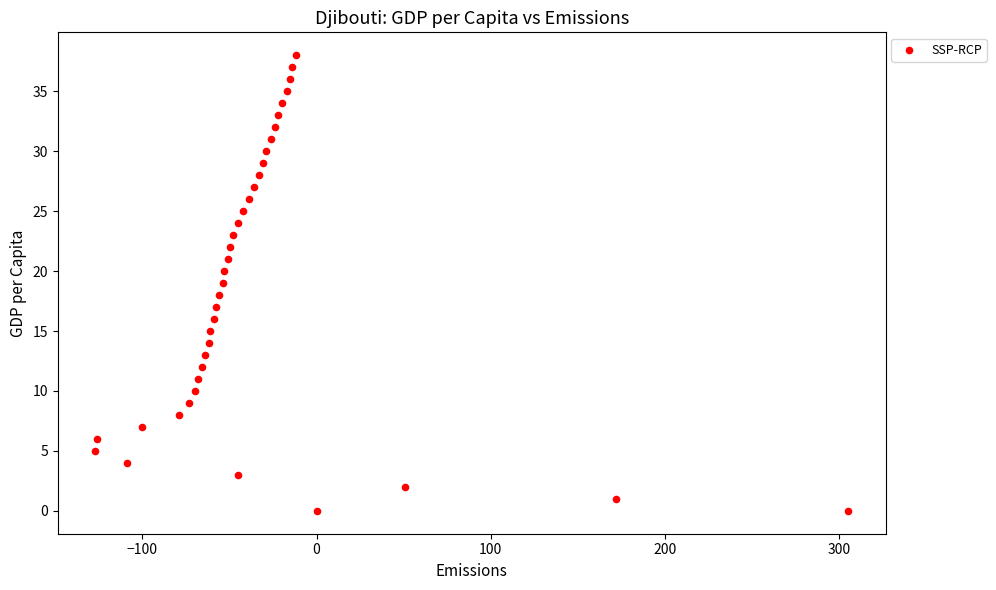

What is the range of X values (max minus min)?

432